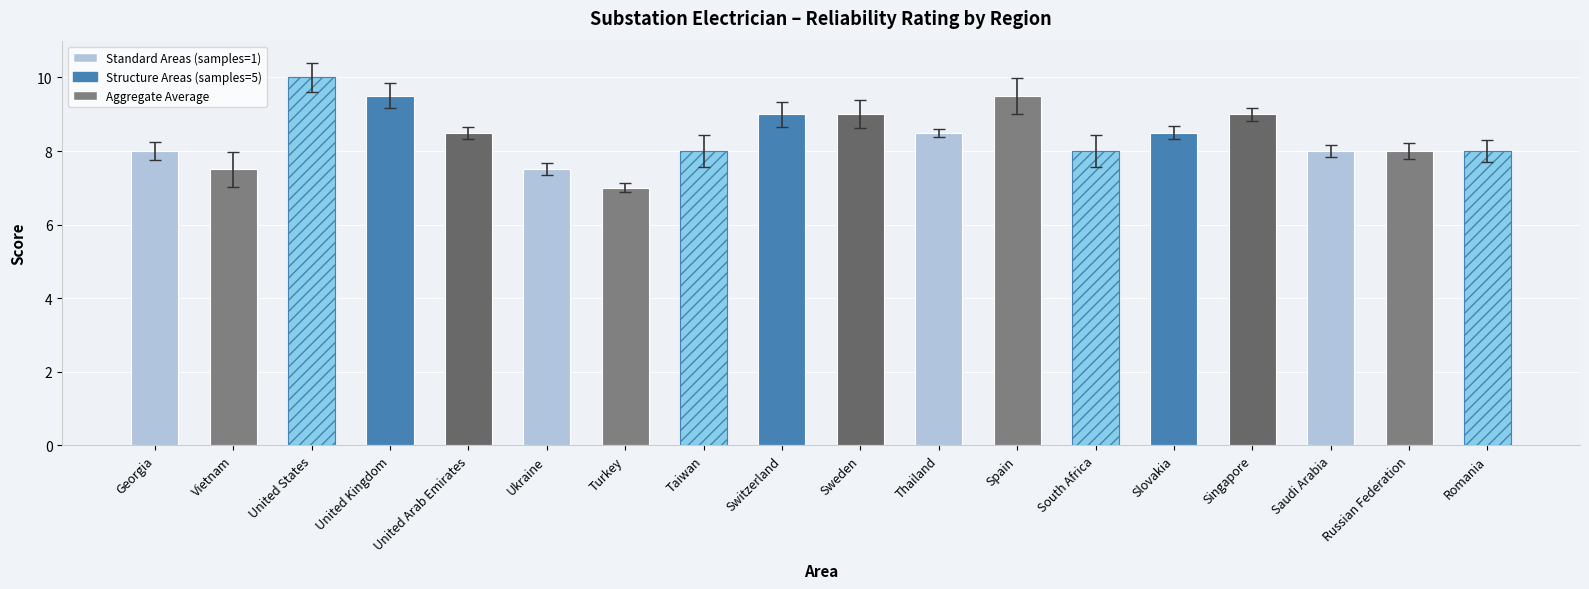

Approximately how many times larger is the value at Romania compared to Turkey?

1.1